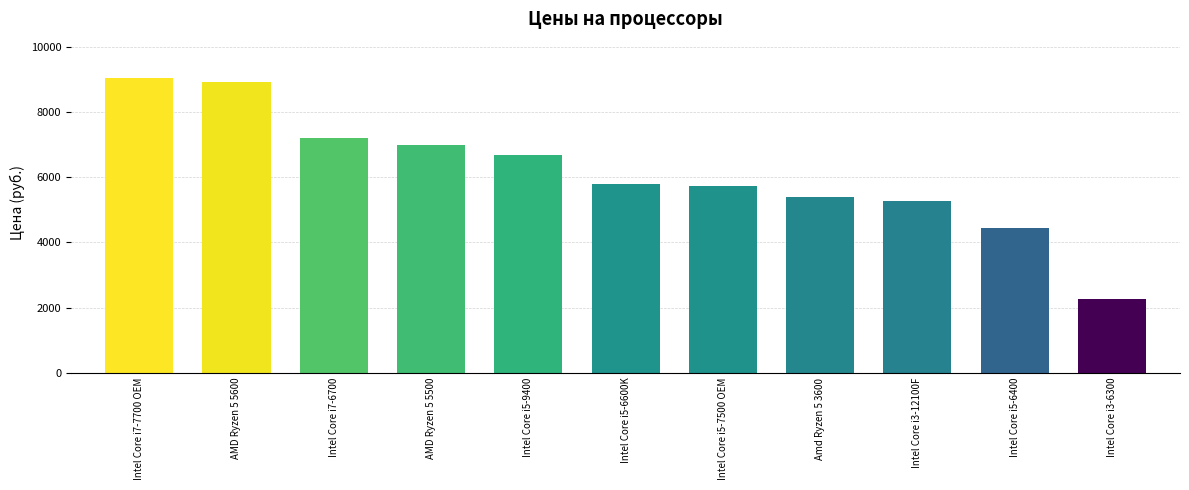

What is the greatest value displayed?

9053